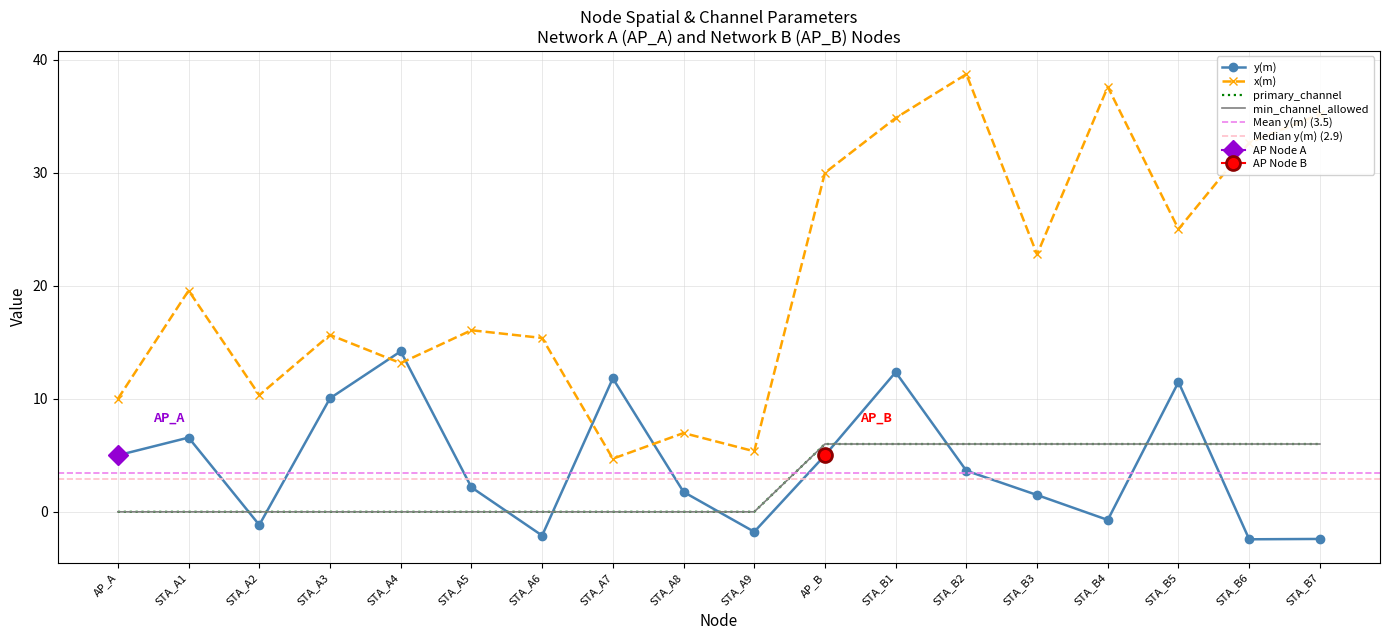

How many positive values does the min_channel_allowed series have?

8